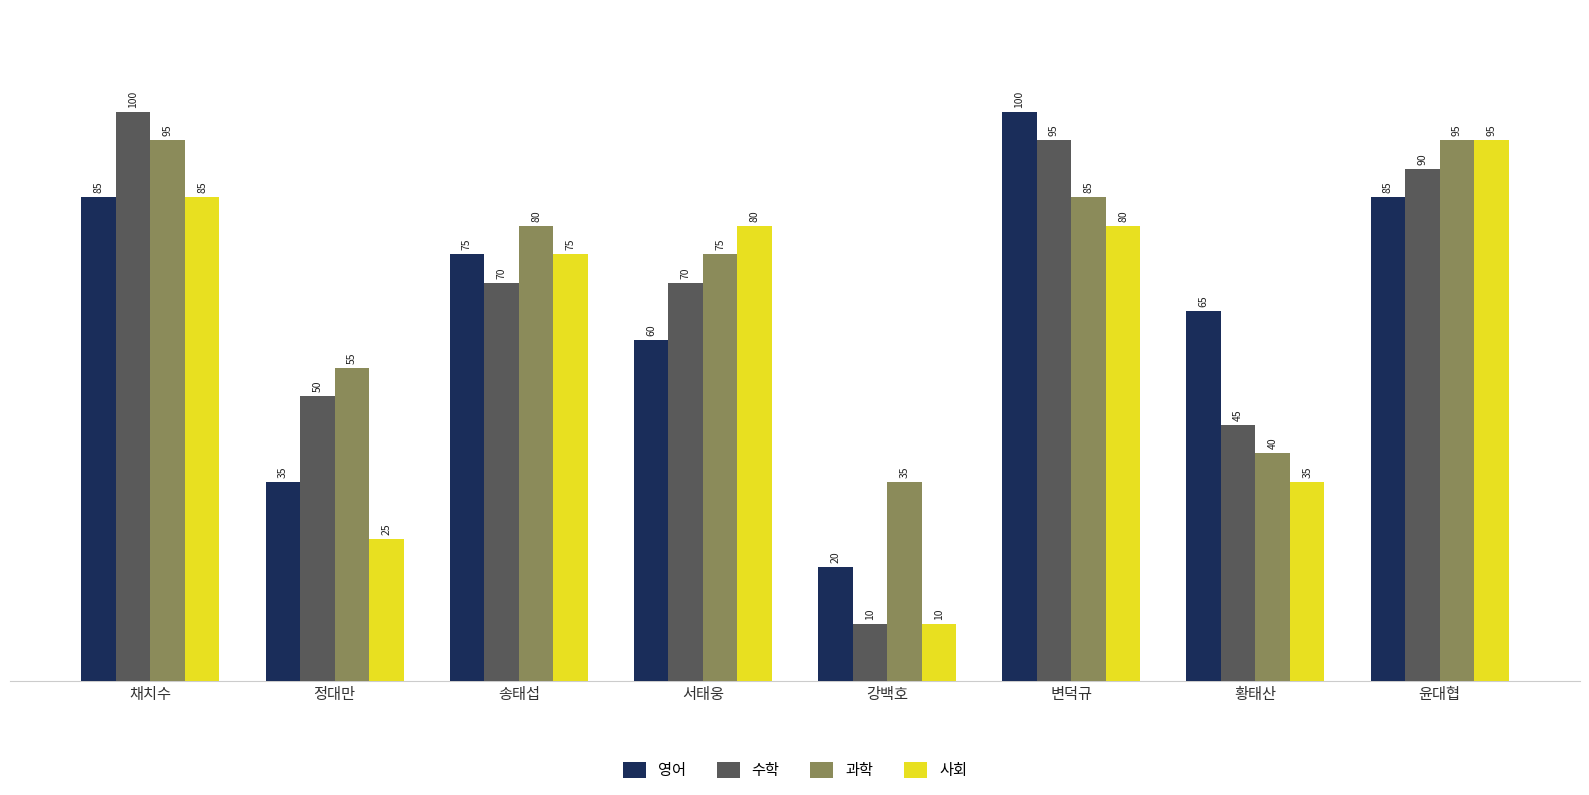

Reading right to left, list all the values displayed in this chart.

영어: 윤대협=85	황태산=65	변덕규=100	강백호=20	서태웅=60	송태섭=75	정대만=35	채치수=85
수학: 윤대협=90	황태산=45	변덕규=95	강백호=10	서태웅=70	송태섭=70	정대만=50	채치수=100
과학: 윤대협=95	황태산=40	변덕규=85	강백호=35	서태웅=75	송태섭=80	정대만=55	채치수=95
사회: 윤대협=95	황태산=35	변덕규=80	강백호=10	서태웅=80	송태섭=75	정대만=25	채치수=85